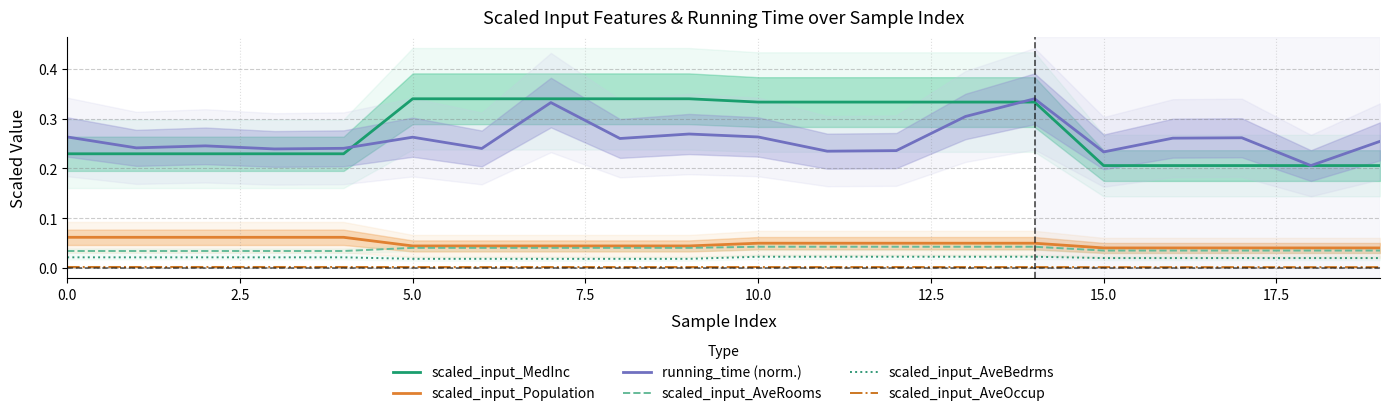

True or false: scaled_input_MedInc and scaled_input_AveOccup intersect in this chart.

False